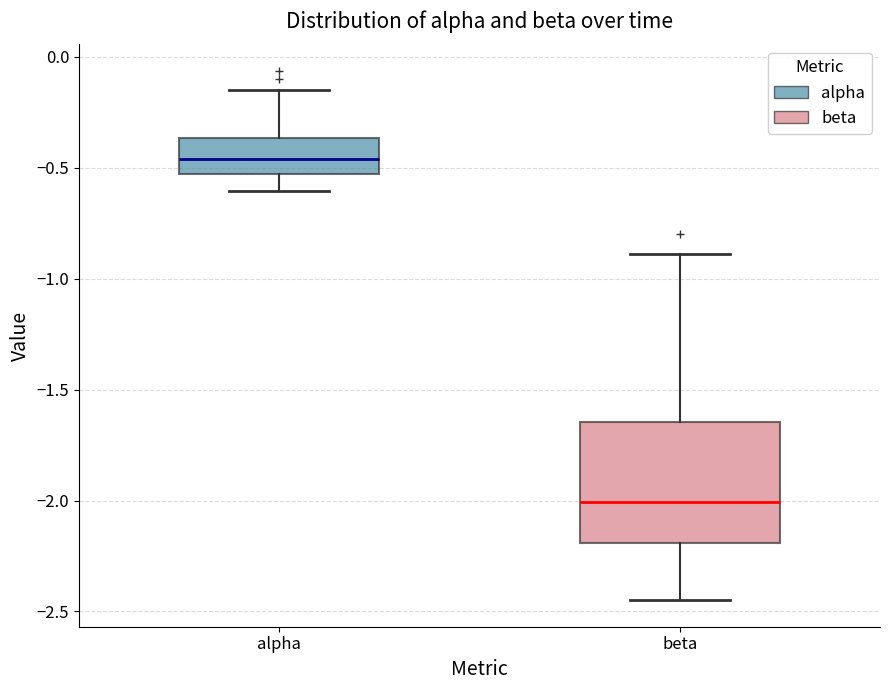

Which box is the tallest, from its lower edge to its upper edge?

beta